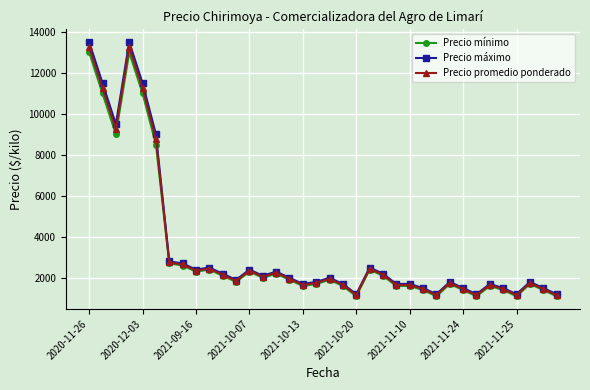

At how many categories does at least one series exceed 5930?

6